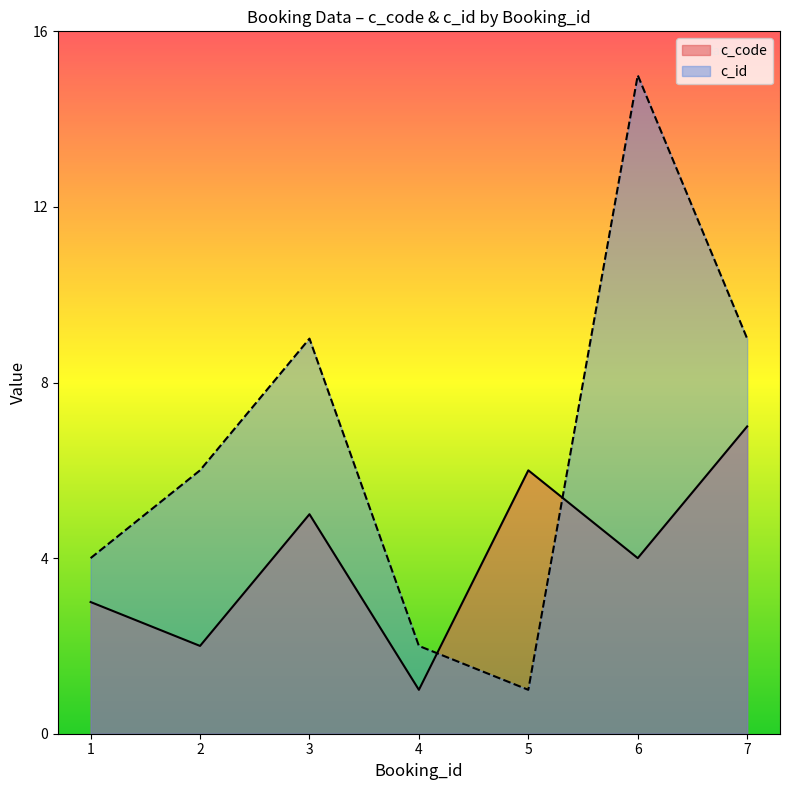

Which series changed the most between 1 and 7?

c_id